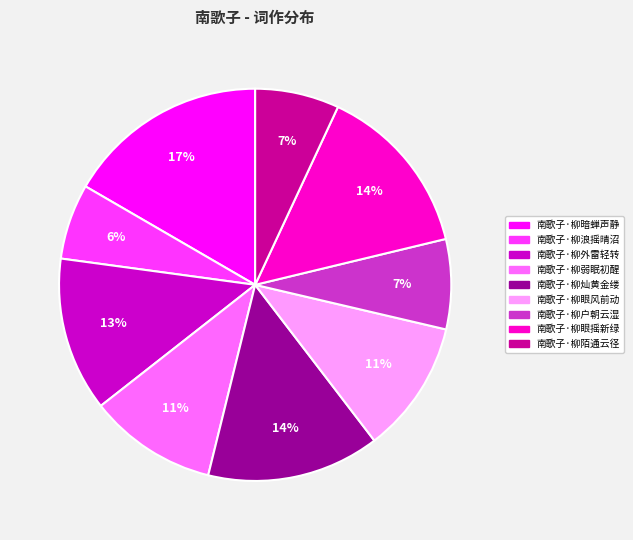

To the nearest percent, what percentage of the pie is 南歌子·柳眼风前动?

11%